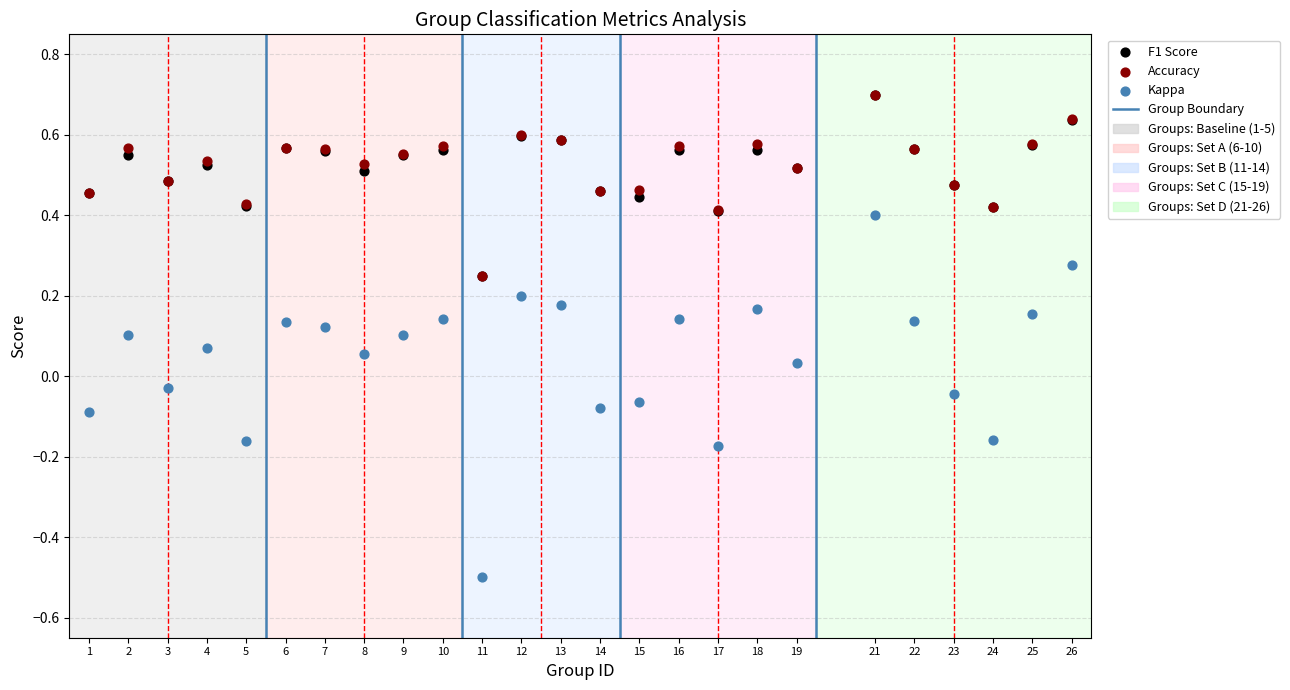

Which series has the largest Y range (max minus min)?

Kappa